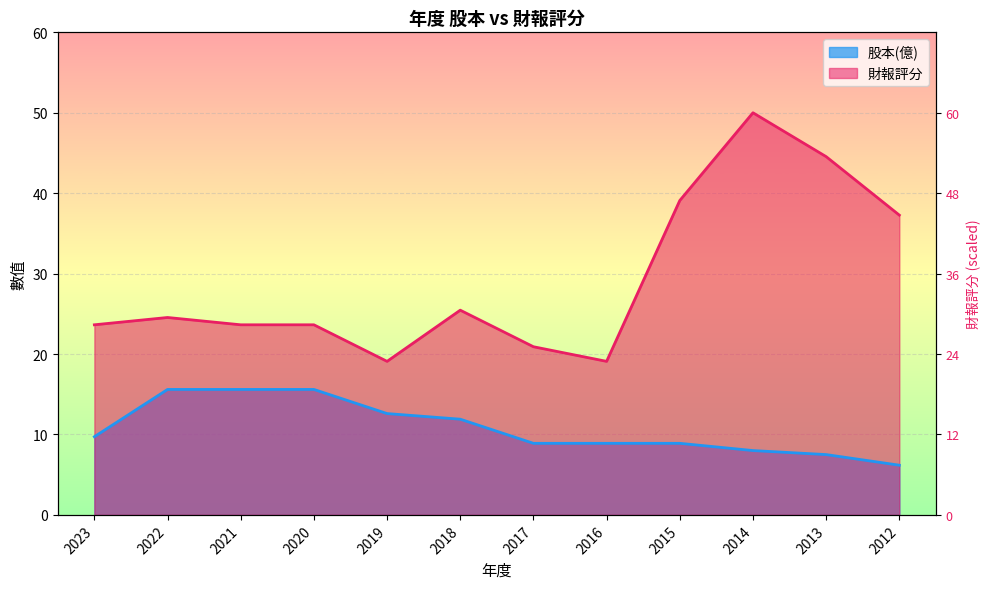

How many lines are shown in the chart?

2